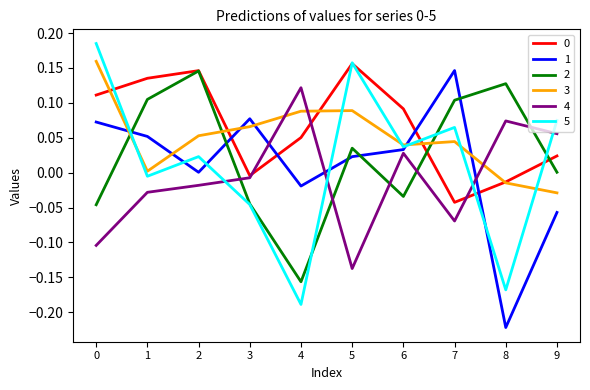

At which label does 4 reach its minimum?

5